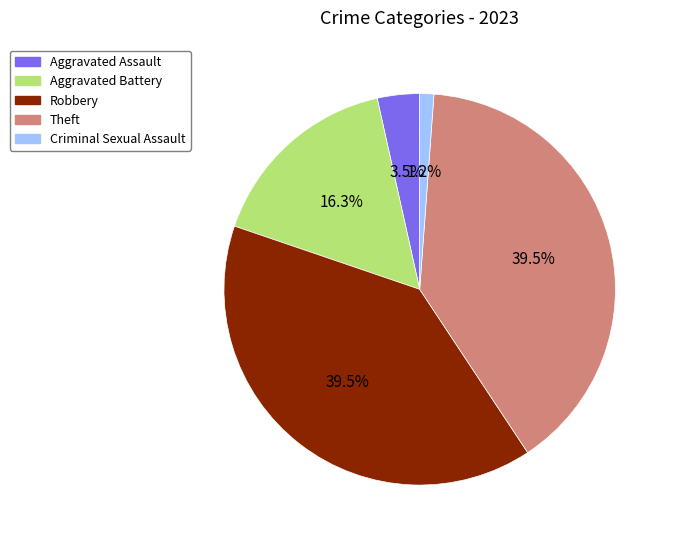

Between Aggravated Assault and Robbery, which is larger?

Robbery